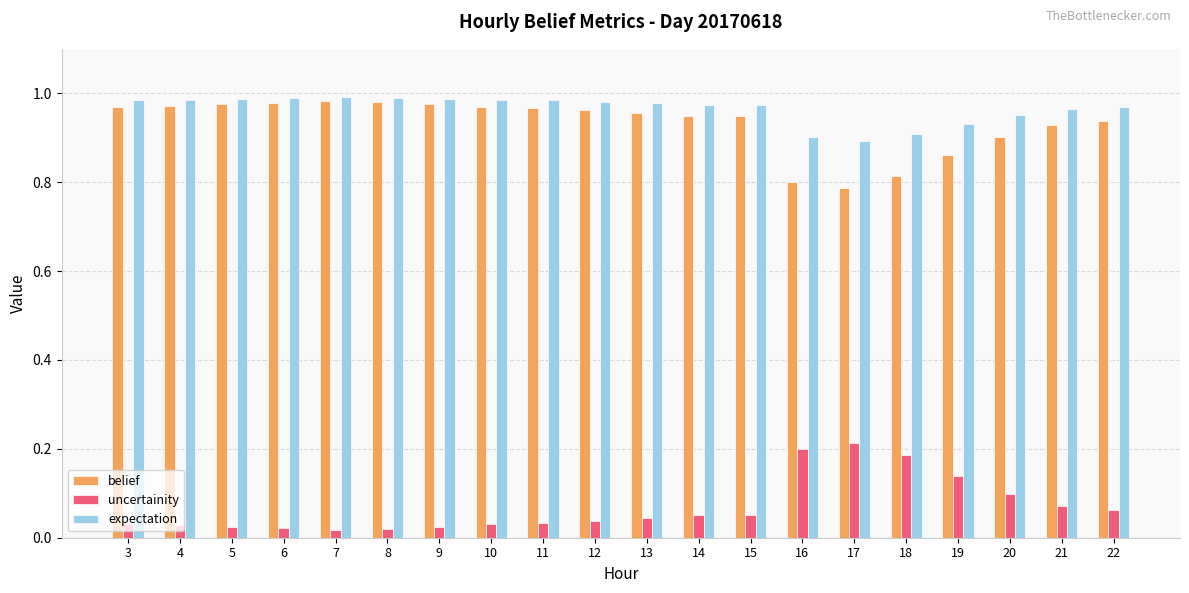

What is the sum of the belief values at 19 and 13?

1.8